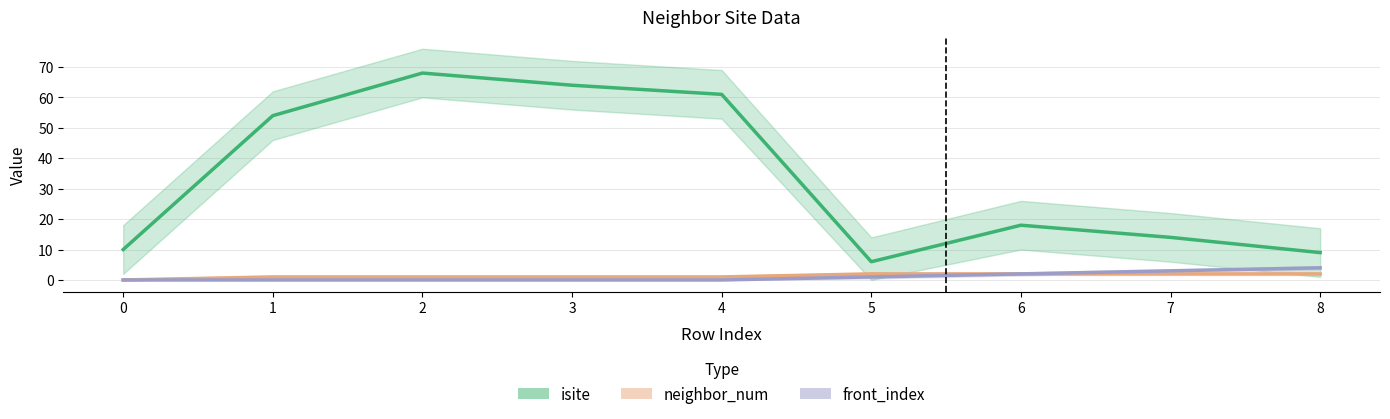

Is the value of isite at 4 greater than the value of front_index at 8?

Yes